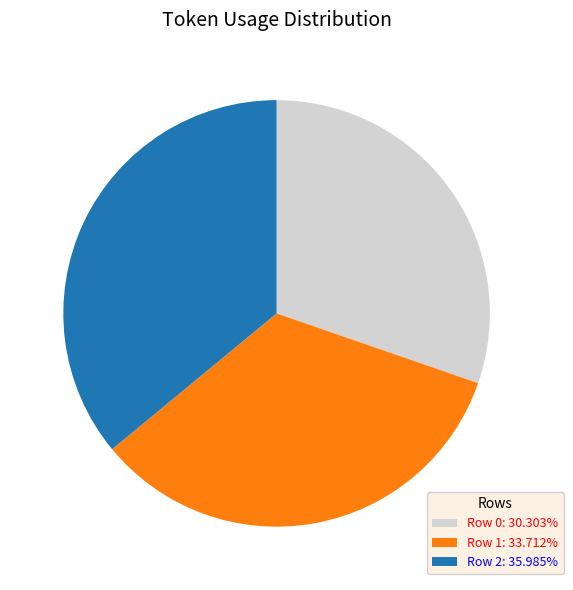

Approximately how many times larger is the value at Row 0 compared to Row 2?

0.8